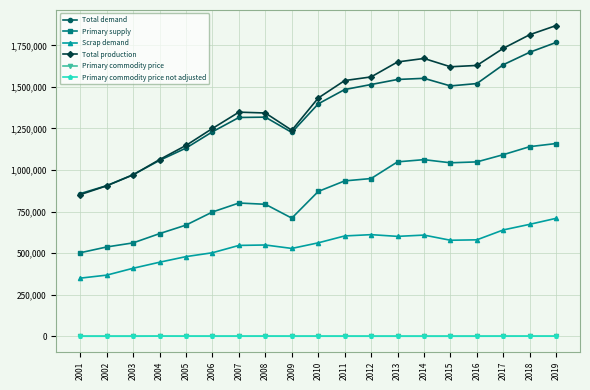

Between 2011 and 2015, which series saw the biggest shift?

Primary supply